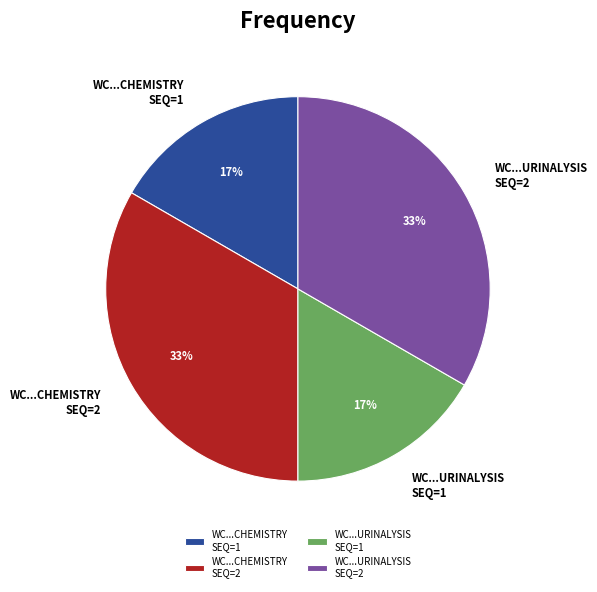

To the nearest percent, what portion does WC...URINALYSIS SEQ=1 represent?

17%